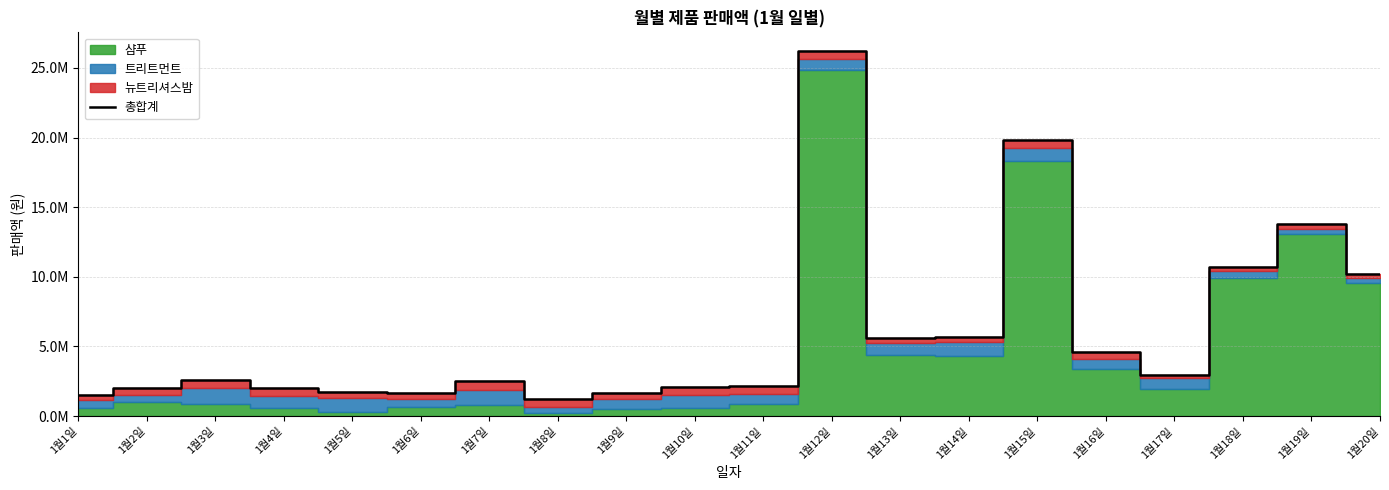

What is the ratio of the value at 1월1일 to the value at 1월10일?

0.7